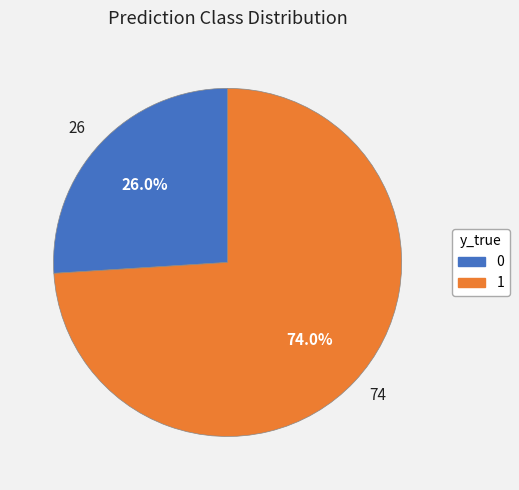

Approximately how many times larger is the value at 74 compared to 26?

2.8